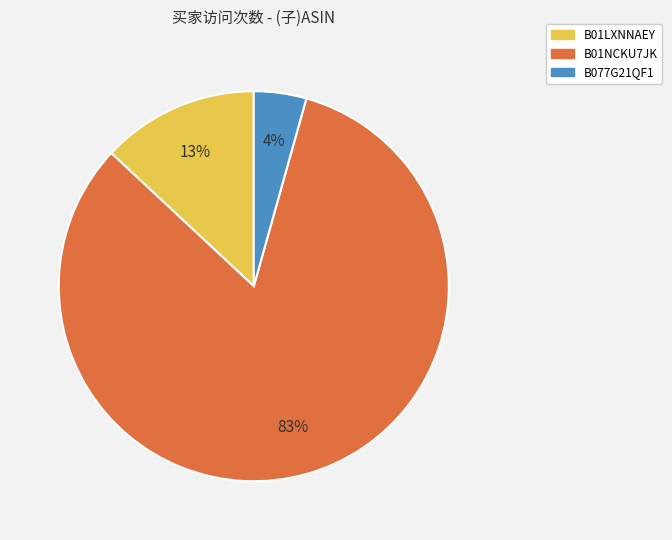

Rank the categories by value from highest to lowest.

B01NCKU7JK, B01LXNNAEY, B077G21QF1